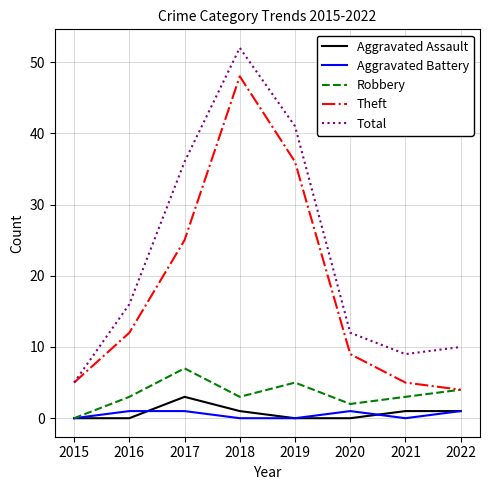

Reading left to right, what are all the values shown in this chart?

Aggravated Assault: 0	0	3	1	0	0	1	1
Aggravated Battery: 0	1	1	0	0	1	0	1
Robbery: 0	3	7	3	5	2	3	4
Theft: 5	12	25	48	36	9	5	4
Total: 5	16	36	52	41	12	9	10